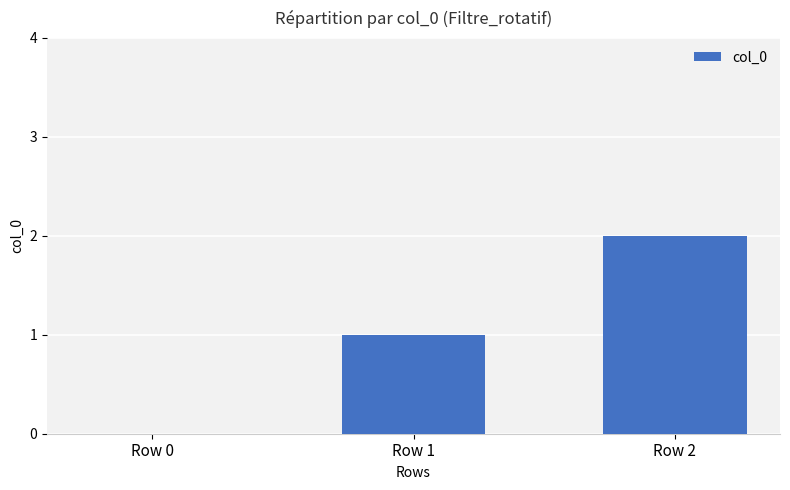

What is the sum of all values?

3